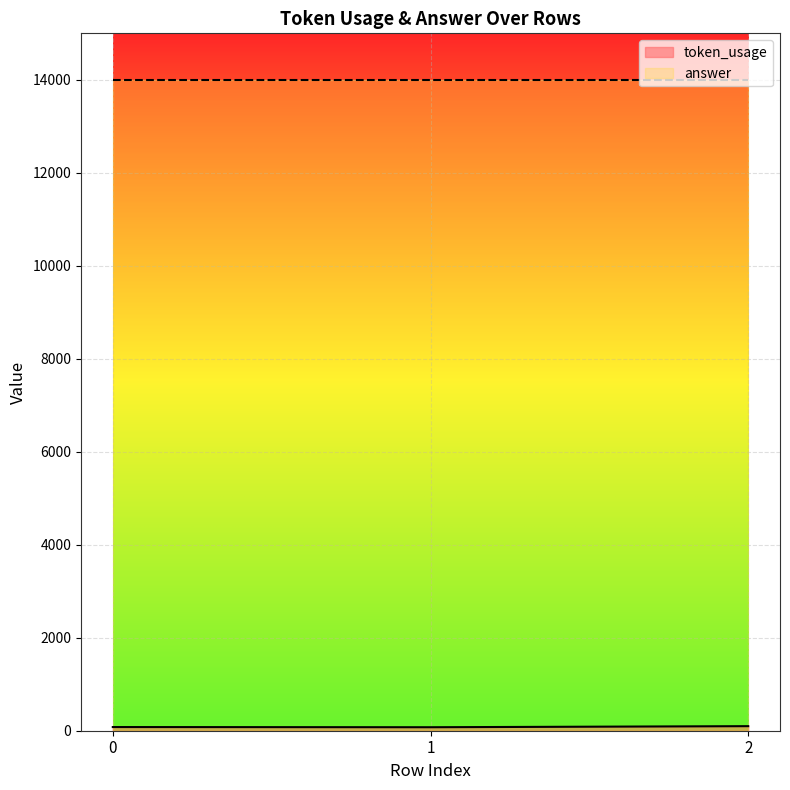

What is the minimum value shown in the chart?

75